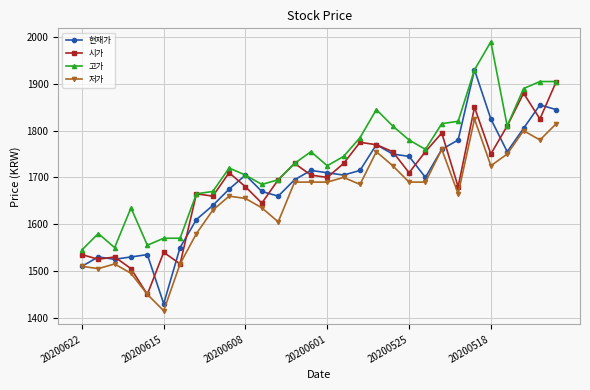

What is the sum of all 저가 values?

49605